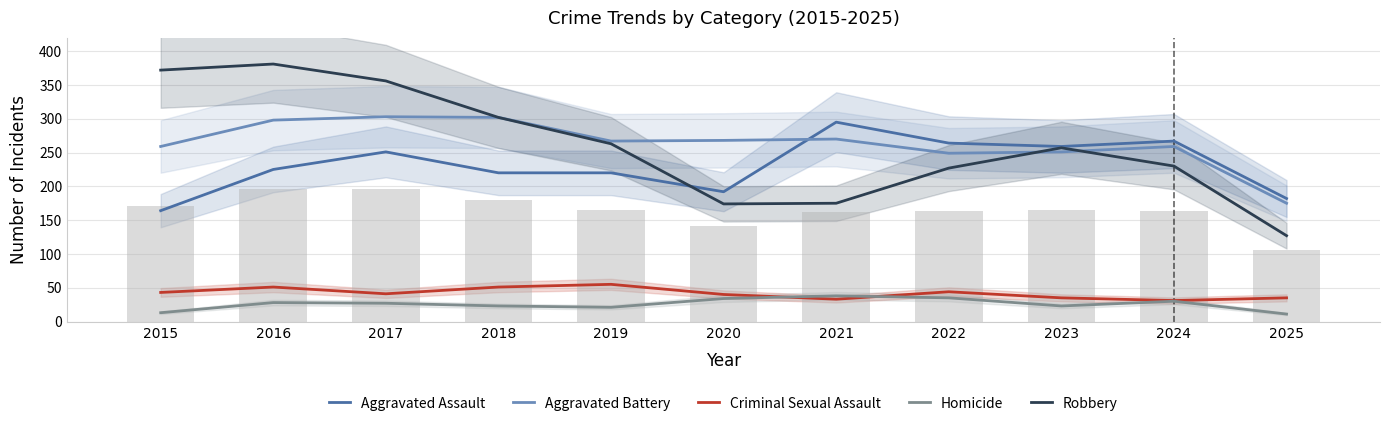

What are all the series names shown in the legend?

Aggravated Assault, Aggravated Battery, Criminal Sexual Assault, Homicide, Robbery